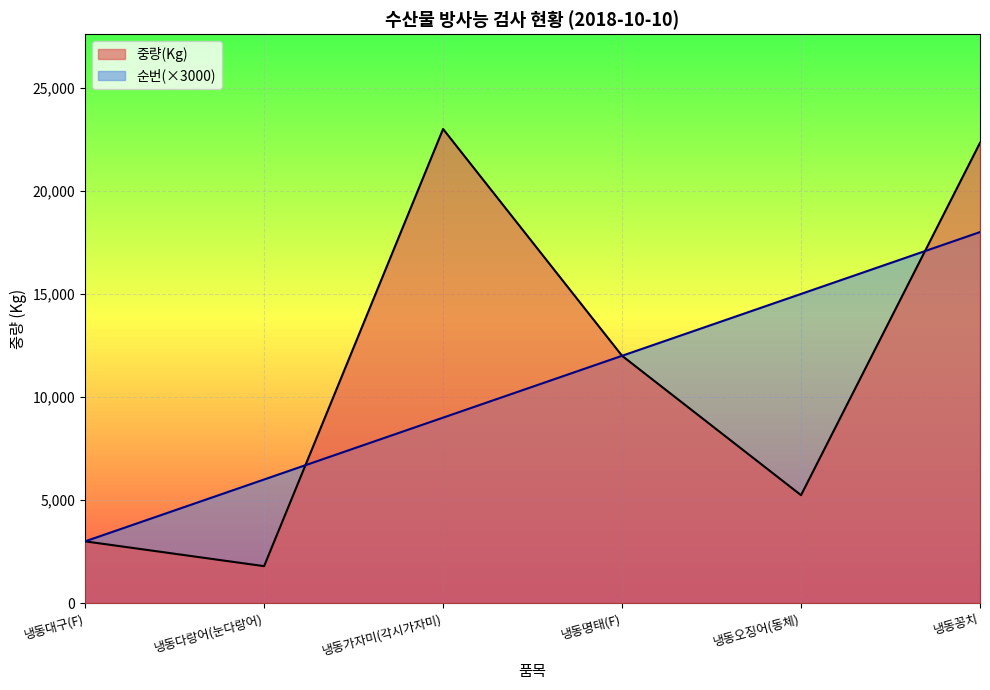

Which has a higher value, 냉동다랑어(눈다랑어) or 냉동대구(F)?

냉동대구(F)